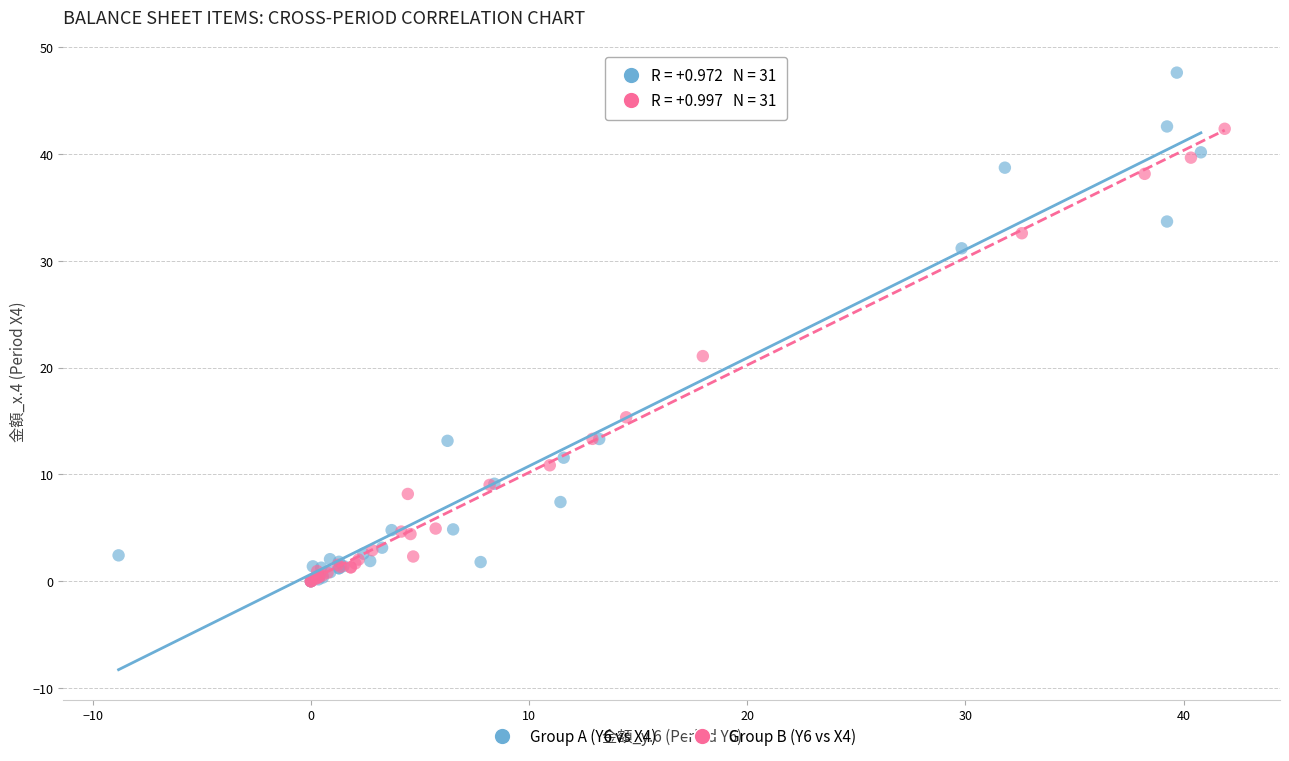

Which series has the largest Y range (max minus min)?

Group A (Y6 vs X4)